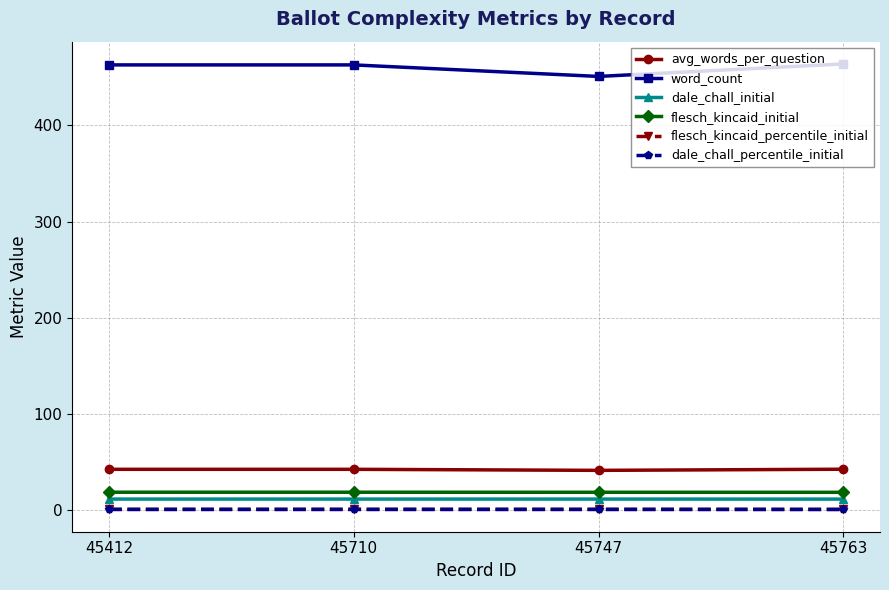

True or false: flesch_kincaid_initial has more than 1 interior local peaks.

False